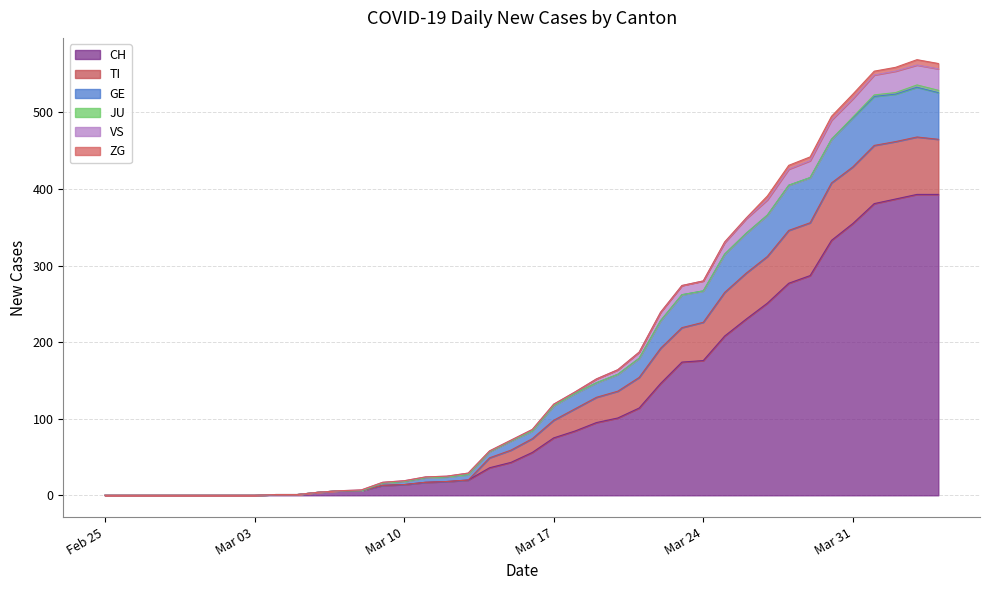

How many interior local peaks does the VS series have?

1